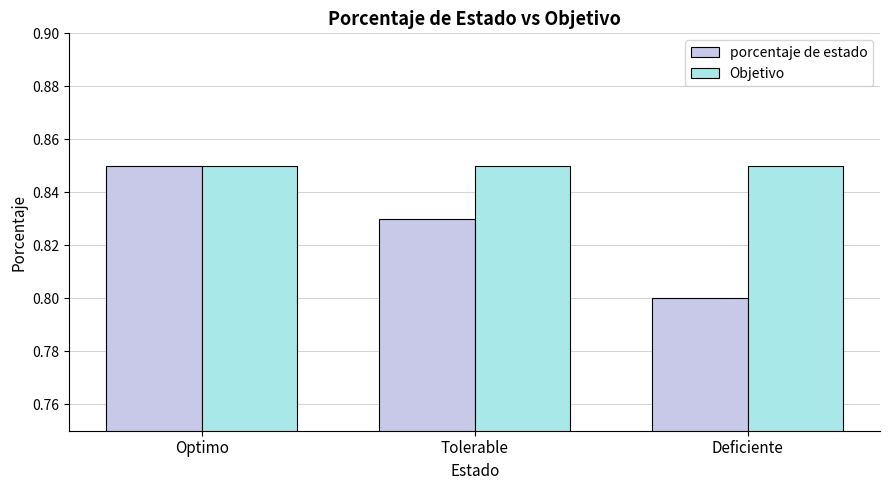

What is the total value across all series at Optimo?

1.7